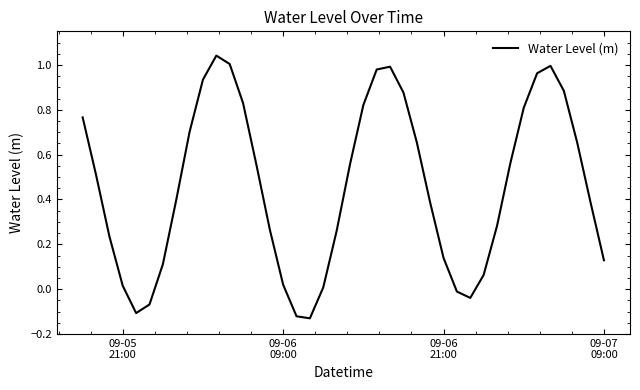

How many interior local valleys (lower than both neighbors) does the data have?

3